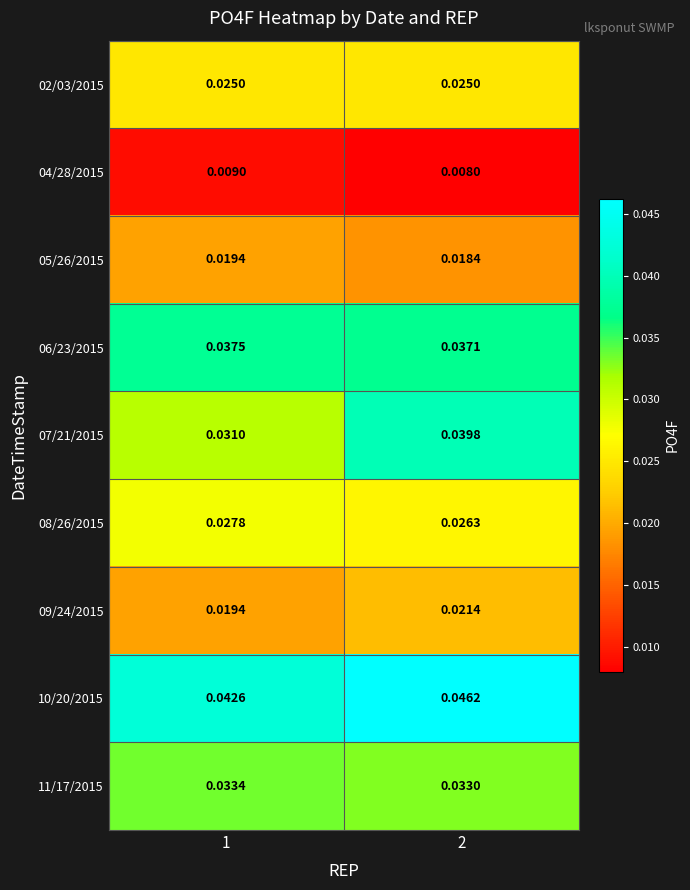

Between 1 and 2, which series saw the biggest shift?

07/21/2015